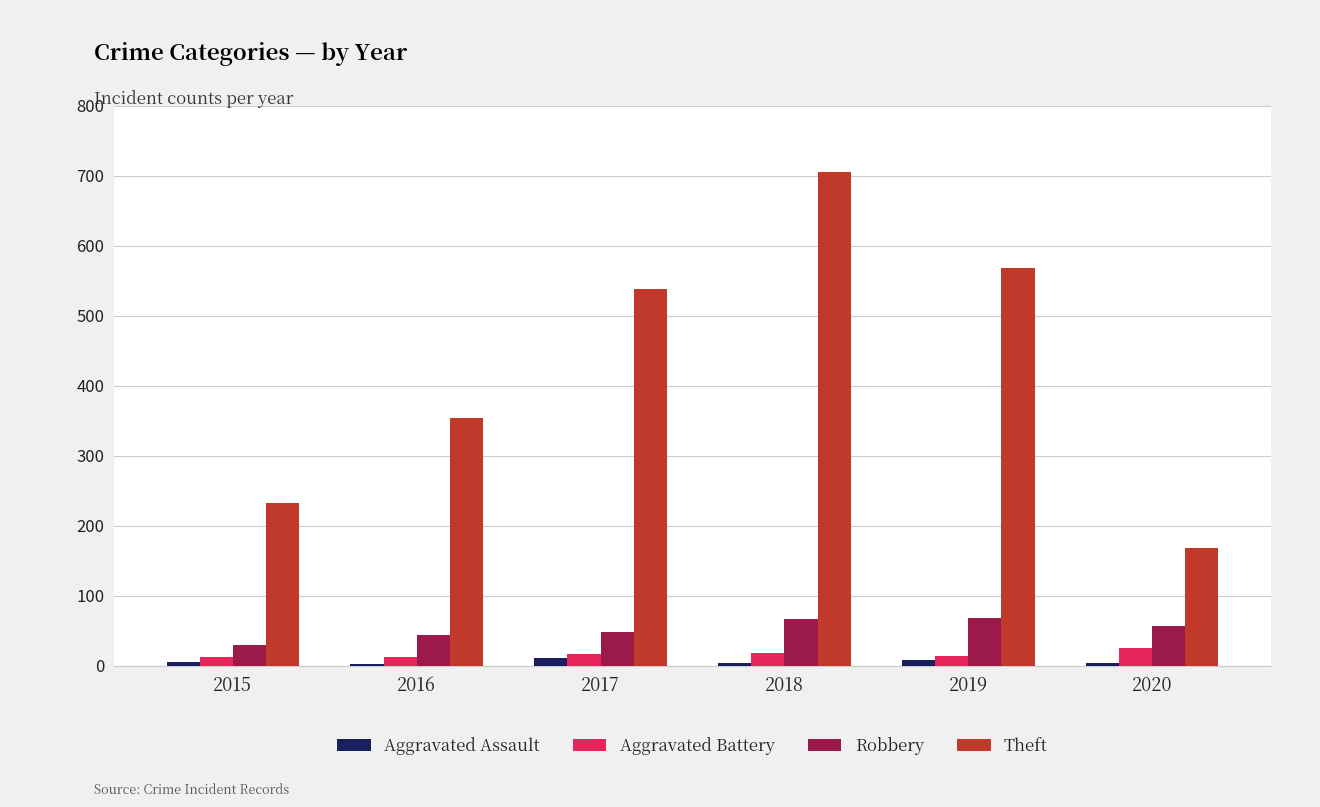

What is the maximum value shown in the chart?

705